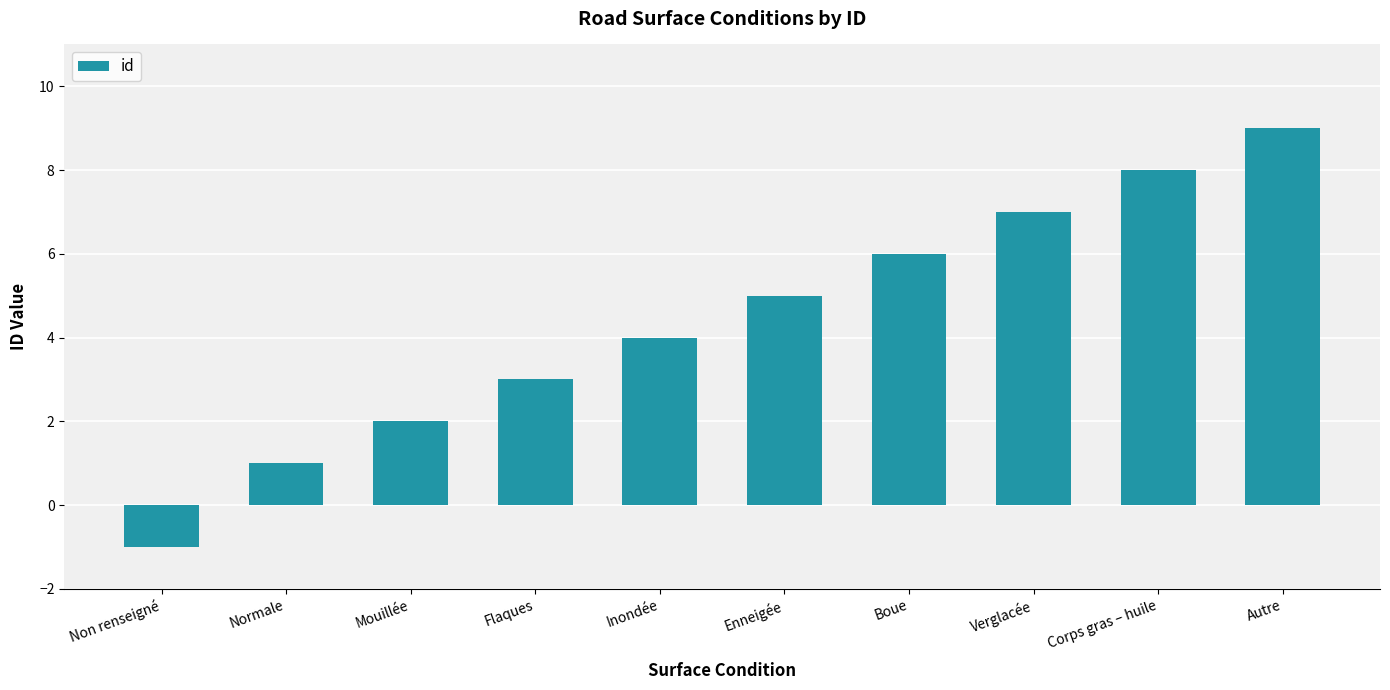

List the labels in order of value, smallest first.

Non renseigné, Normale, Mouillée, Flaques, Inondée, Enneigée, Boue, Verglacée, Corps gras – huile, Autre